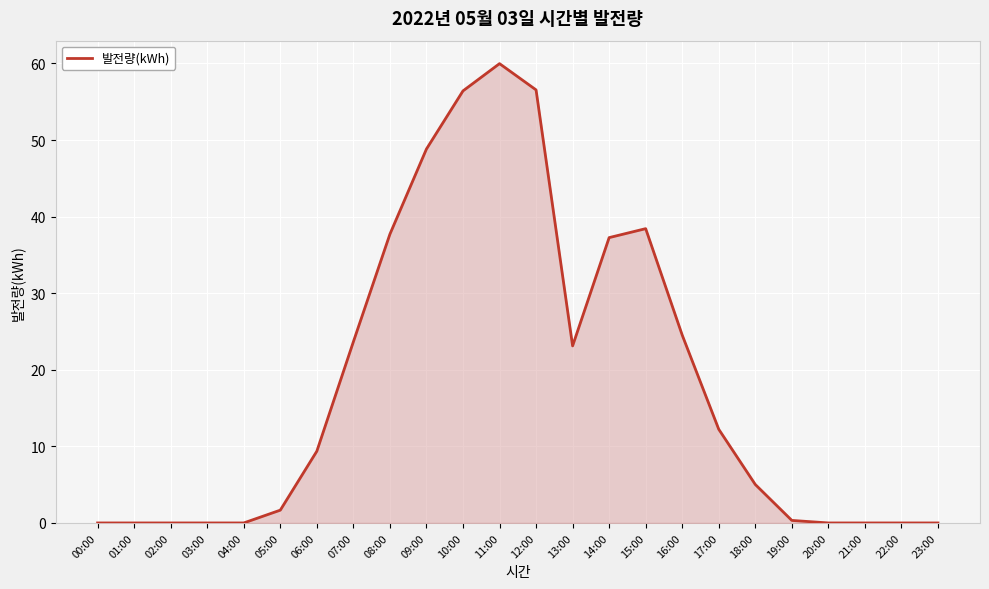

Between 17:00 and 15:00, which is larger?

15:00